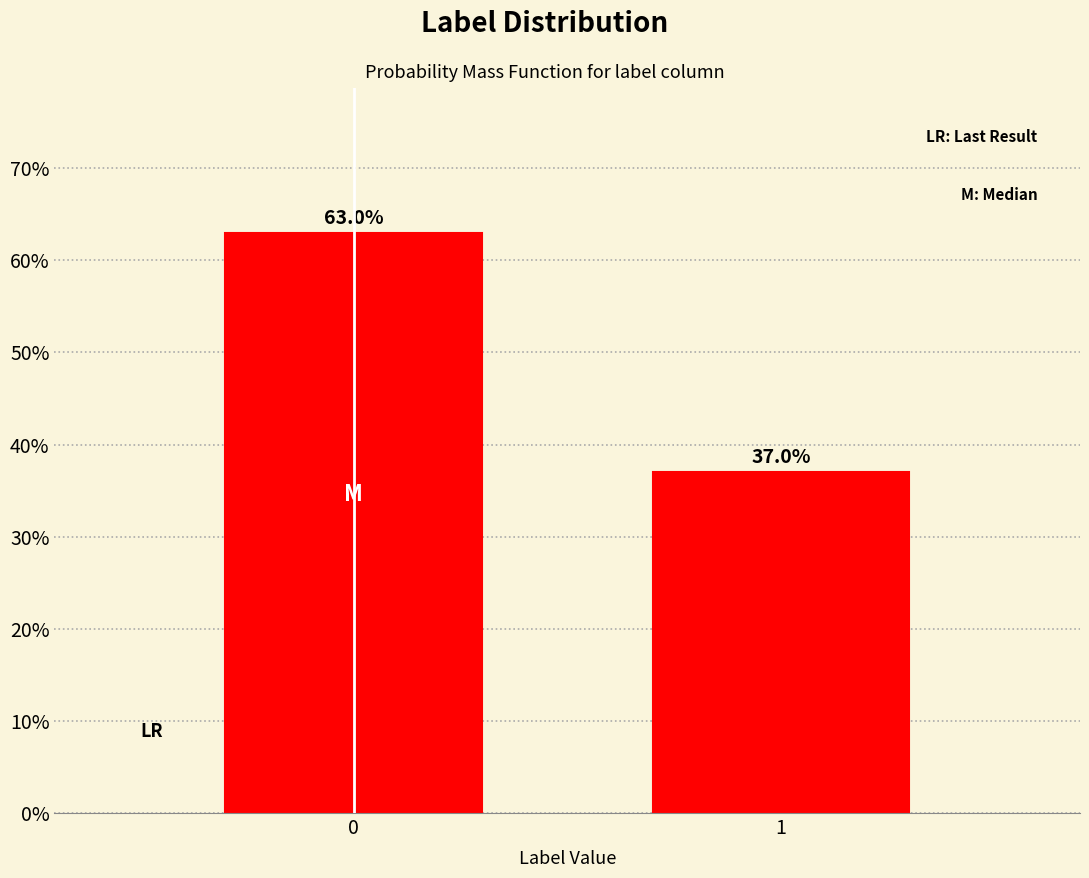

Reading left to right, transcribe all the data shown in this chart.

63.0	37.0